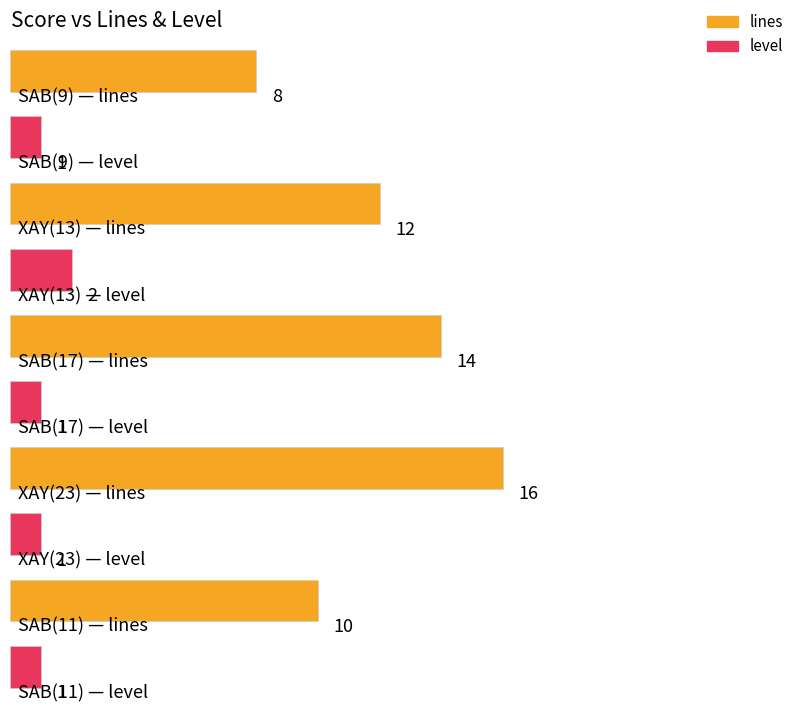

Rank the series by their average value, from lowest to highest.

level, lines